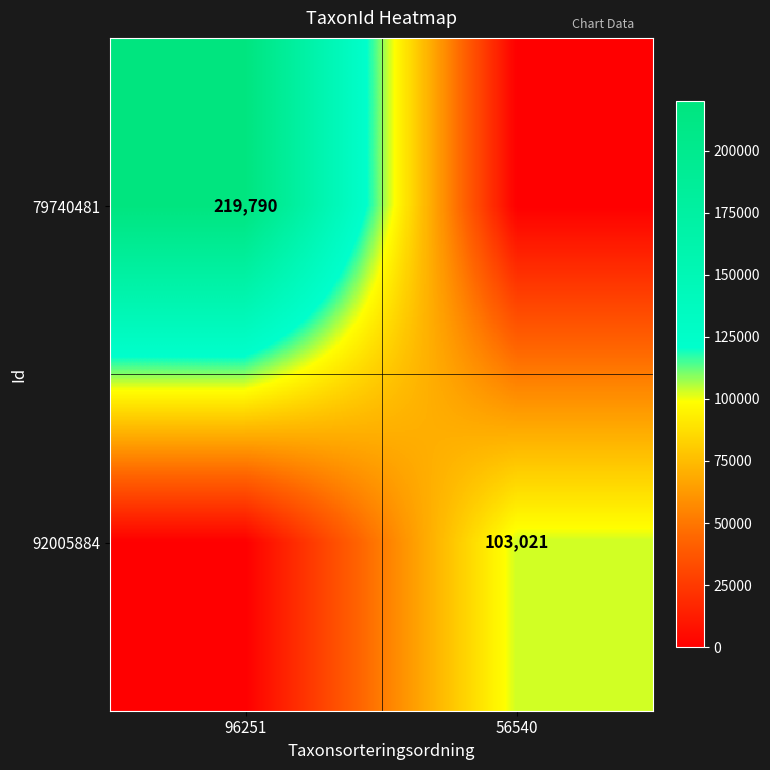

Is the value of 79740481 at 96251 greater than the value of 92005884 at 56540?

Yes